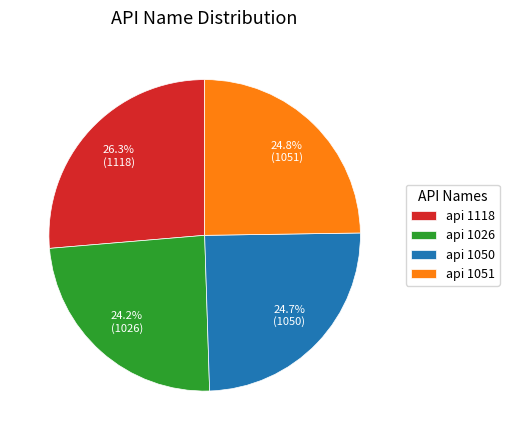

Does api 1118 account for over 50% of the chart?

No